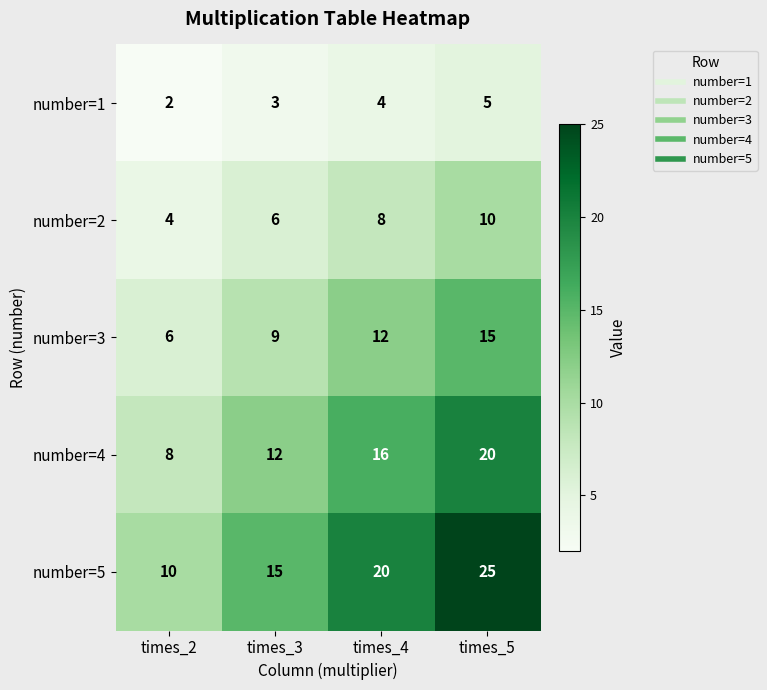

Which series has the largest total across all categories?

number=5